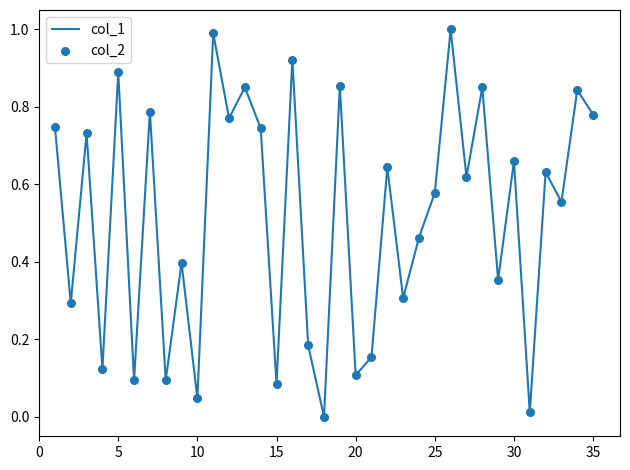

What is the maximum value shown in the chart?

1.0